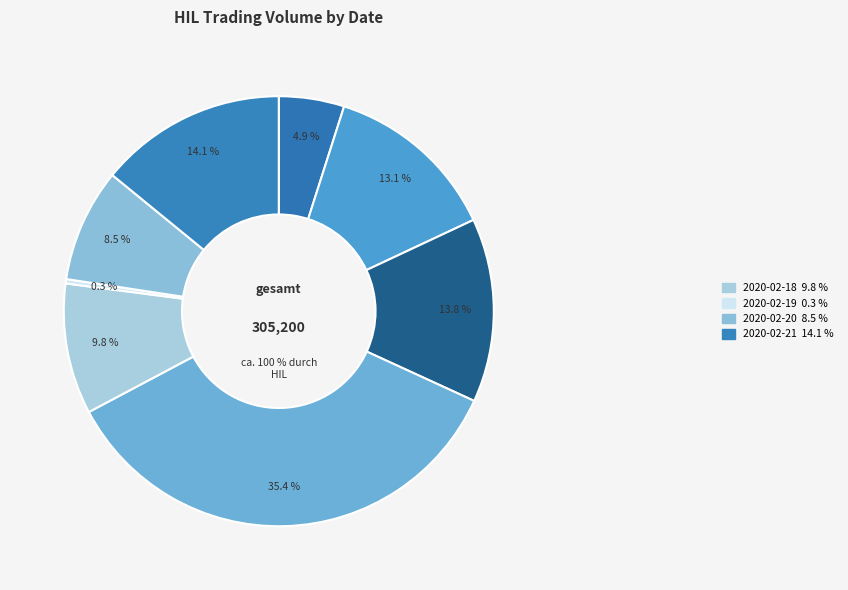

Rank the categories by value from highest to lowest.

2020-02-12, 2020-02-21, 2020-02-11, 2020-02-10, 2020-02-18, 2020-02-20, 2020-02-07, 2020-02-19